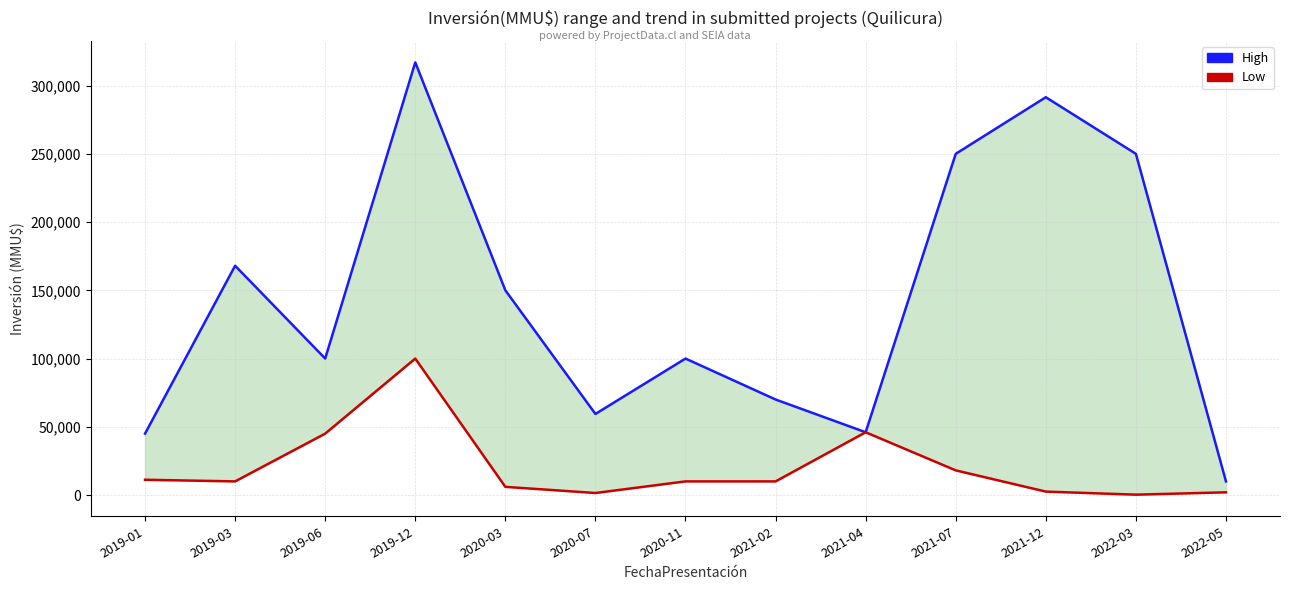

What value does the Low series have at 2022-03?

280